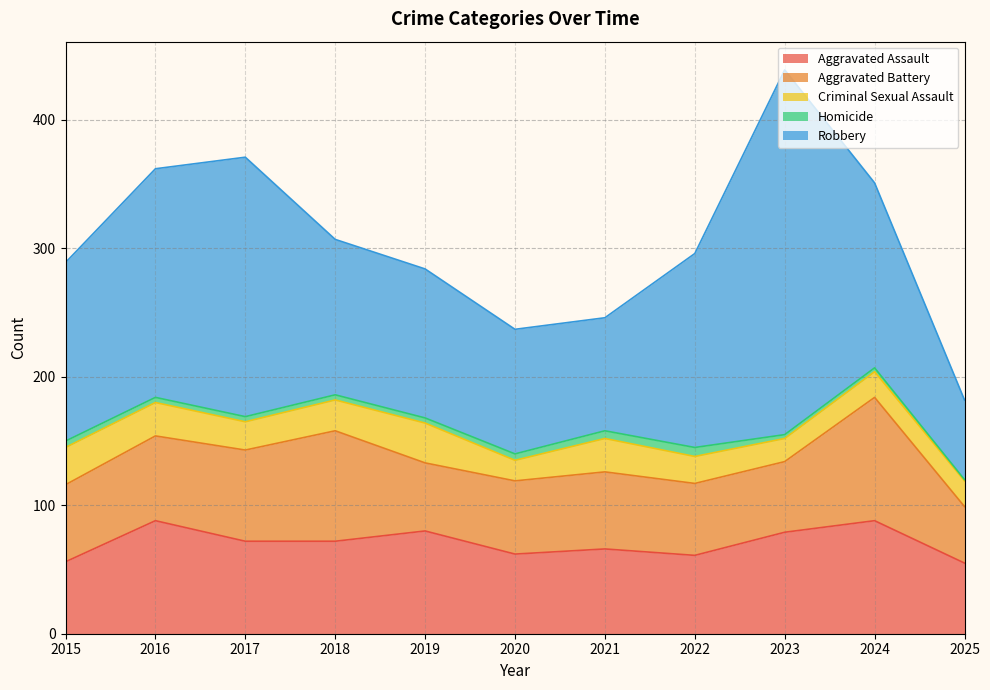

What is the greatest value displayed?

284